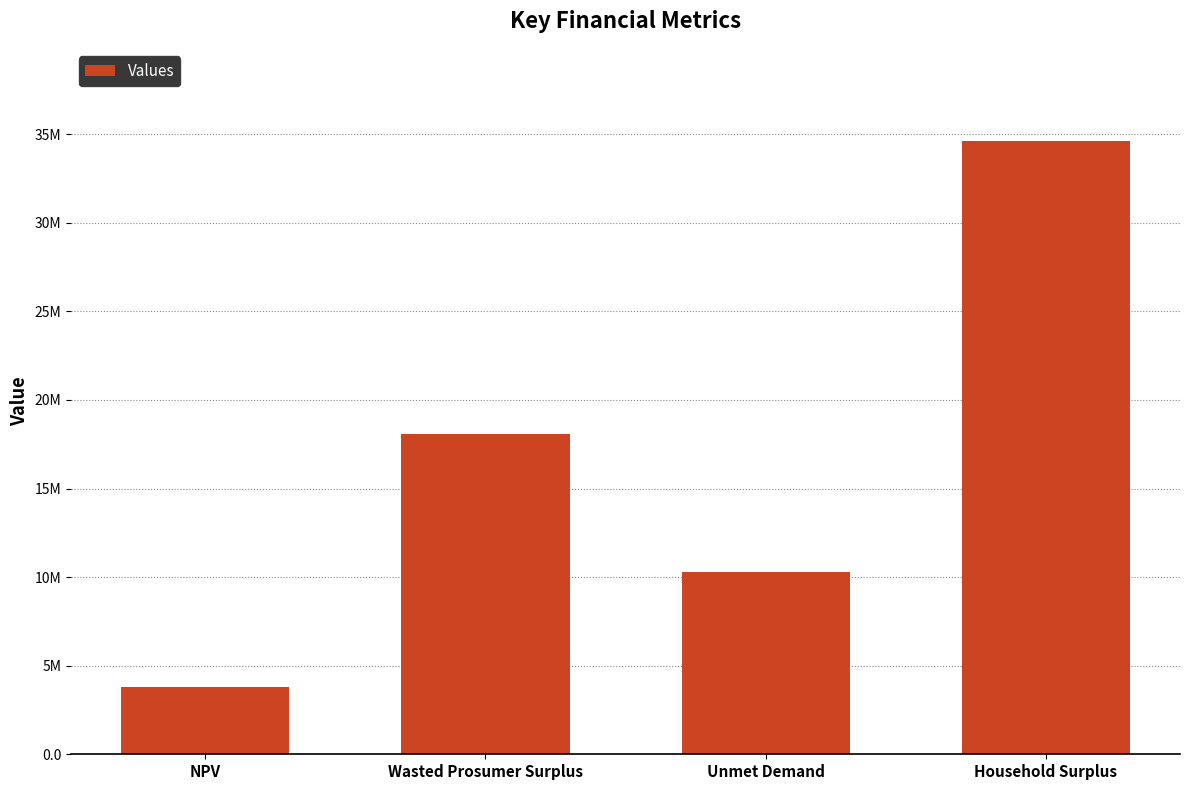

Reading right to left, list all the values displayed in this chart.

Household Surplus=34627567.8	Unmet Demand=10285071.6	Wasted Prosumer Surplus=18093321.8	NPV=3770842.4